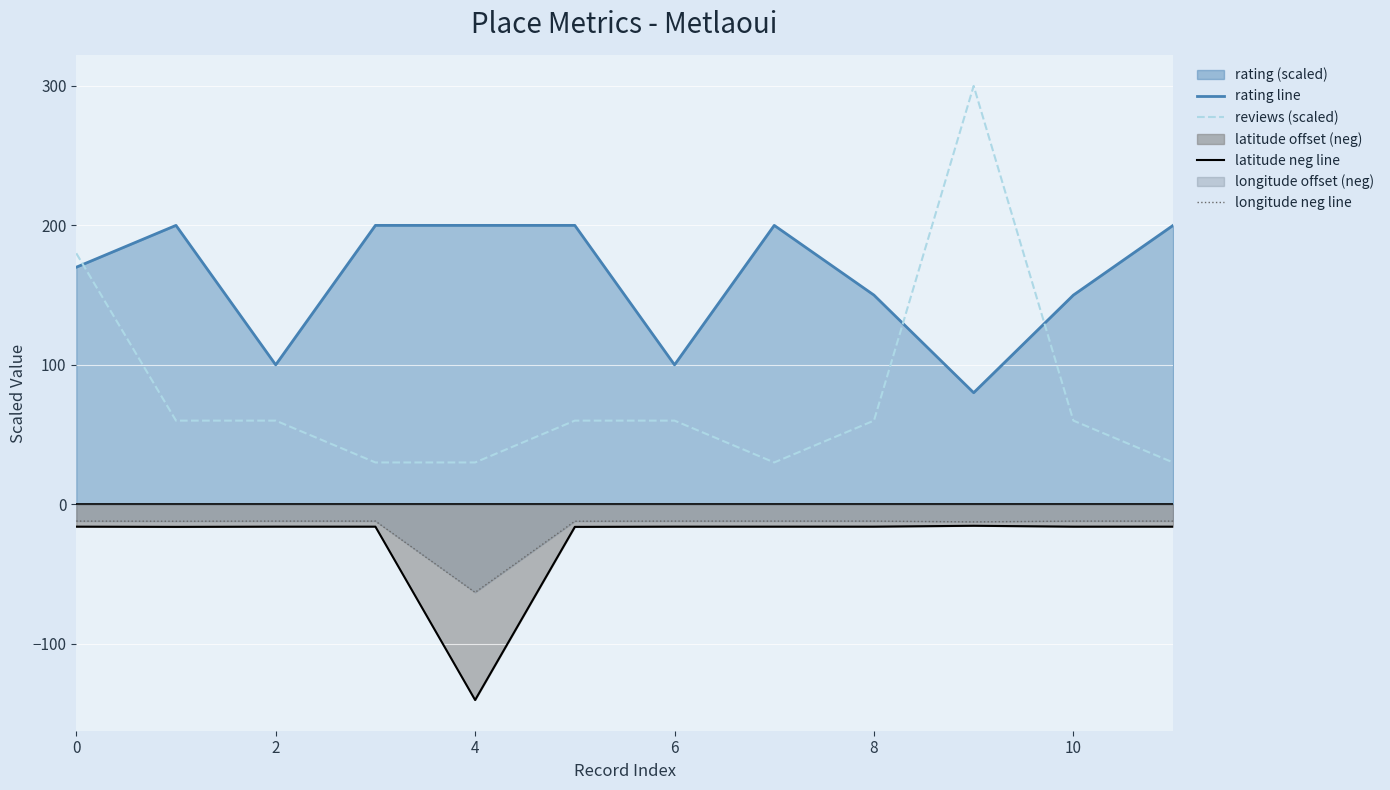

True or false: rating line and longitude neg line cross at least once.

False